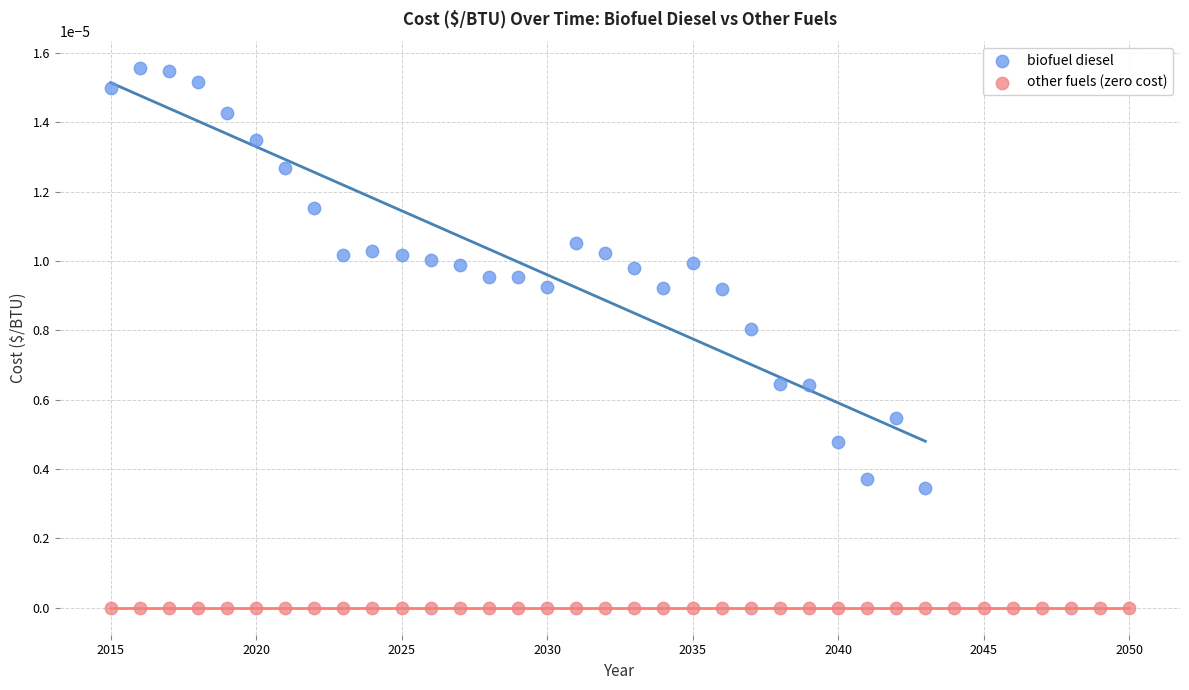

Which series reaches the minimum Y coordinate?

other fuels (zero cost)